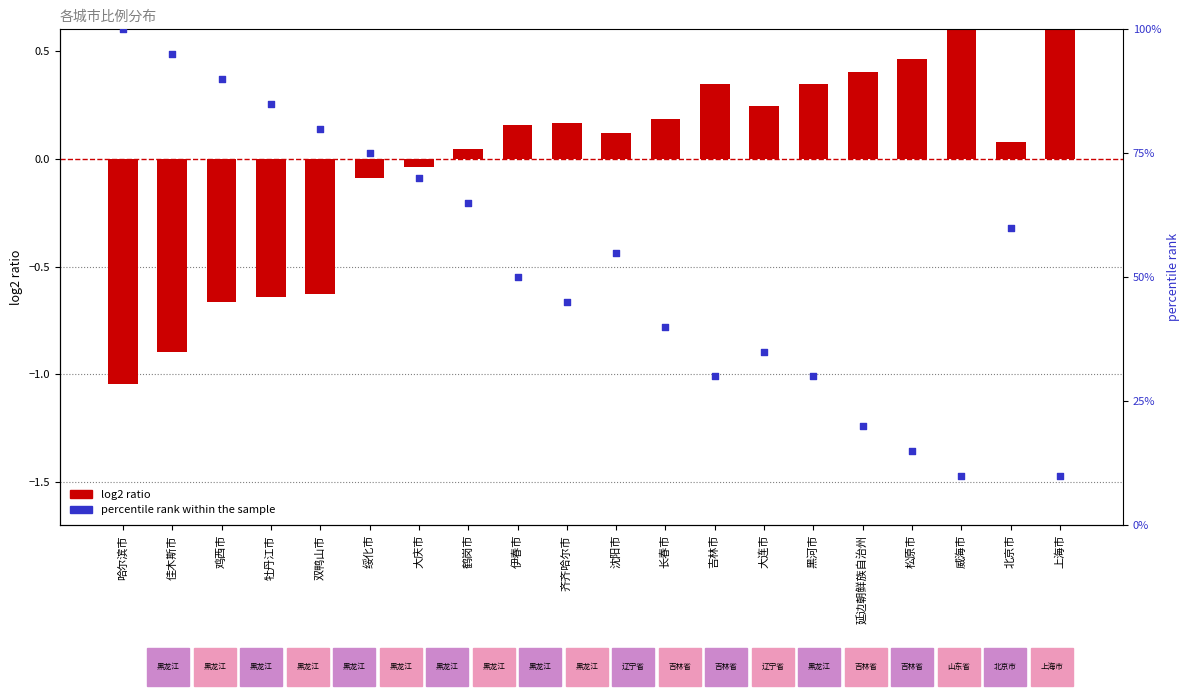

At which category is the sum across all series the highest?

哈尔滨市